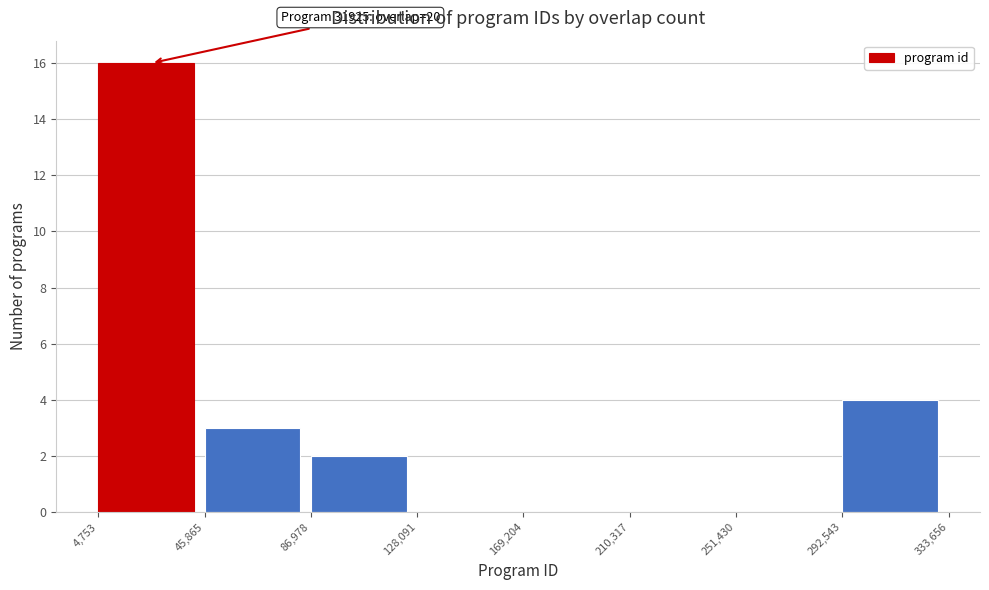

Which range on the x-axis has the tallest bar?

4,753 to 45,865